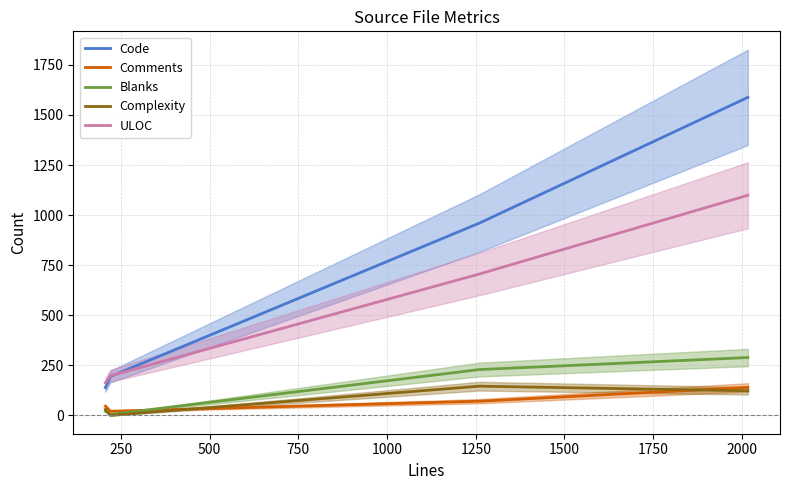

Does the chart display data point markers on the line(s)?

No